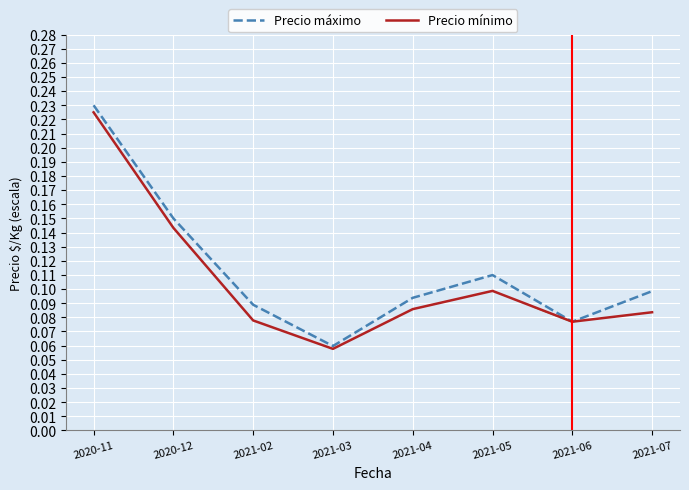

At which label is Precio máximo closest to 0?

2021-03